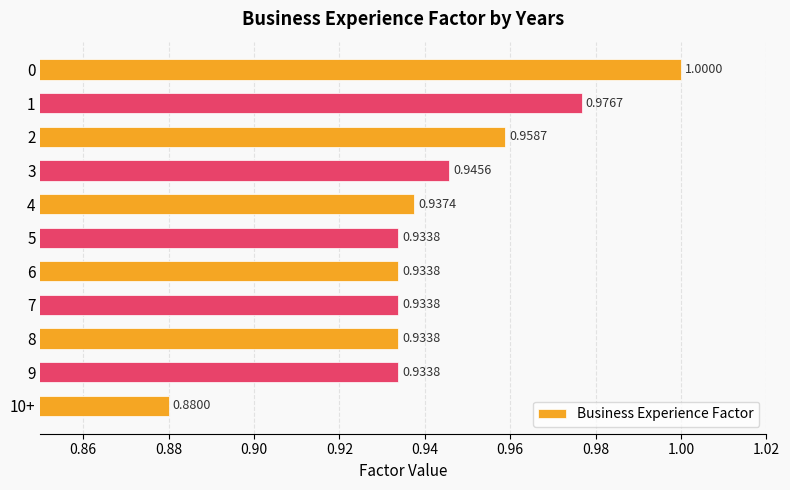

Between 8 and 3, which is larger?

3